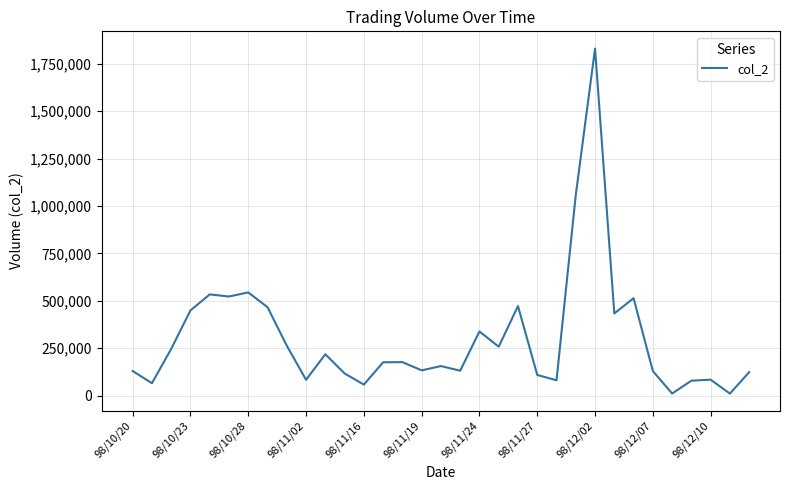

What is the maximum value shown in the chart?

1829960